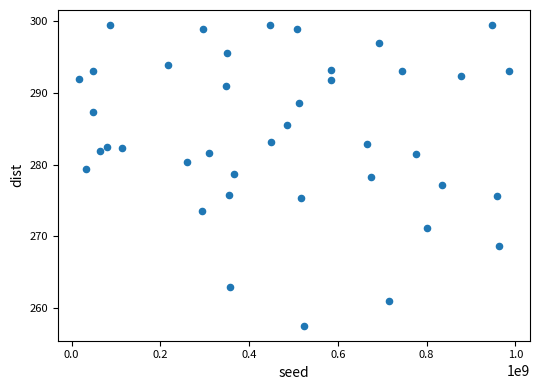

What is the range of Y values (max minus min)?

41.9